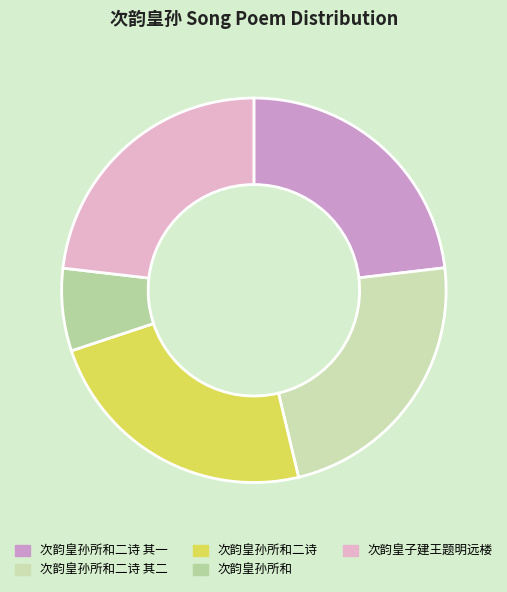

Count the number of slices in the pie.

5